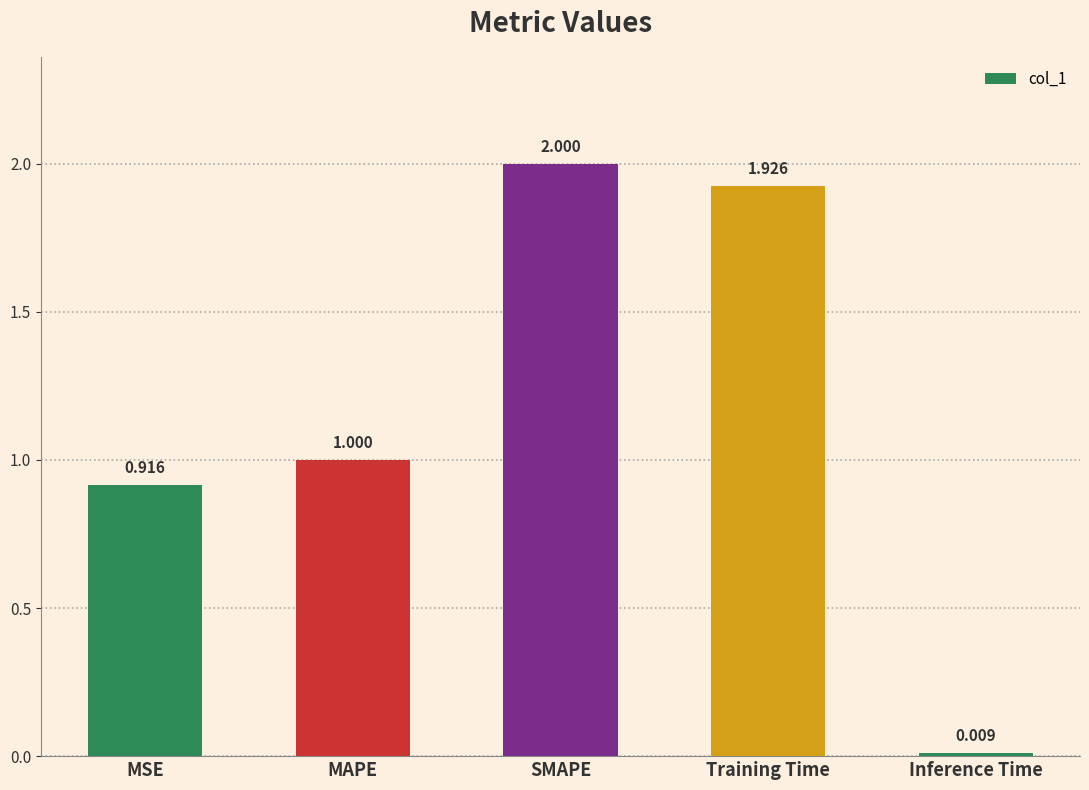

What is the sum of the values at SMAPE and Training Time?

3.9